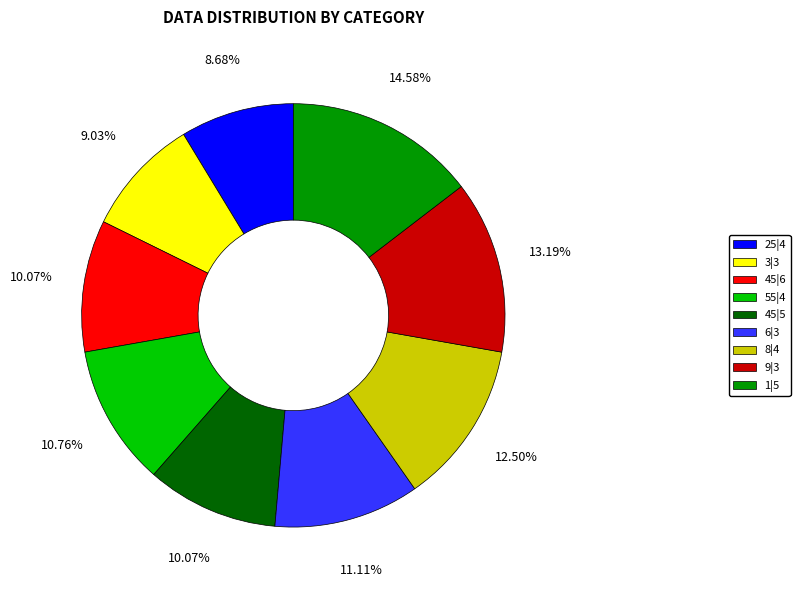

Count the number of slices in the pie.

9